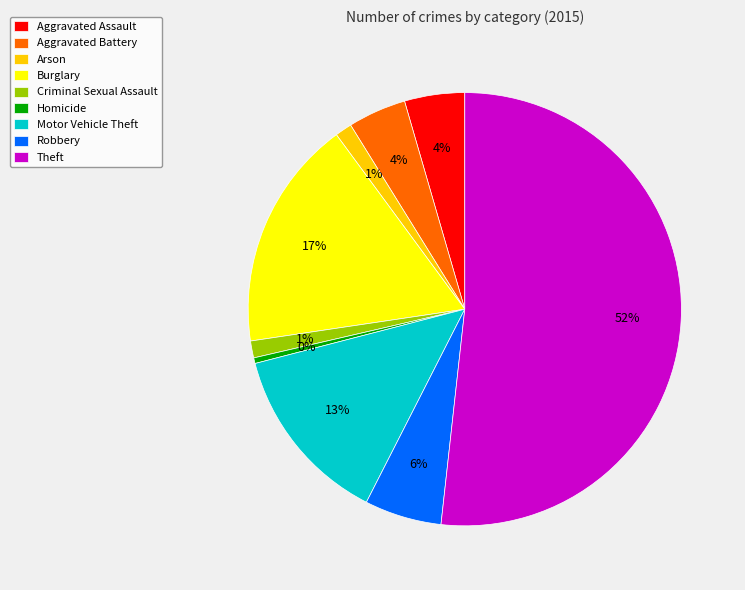

The Robbery slice represents 6% of the pie. True or false?

True